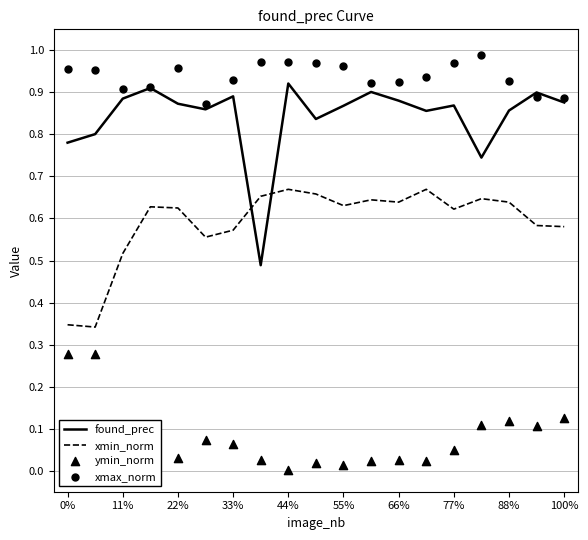

Which series has the largest total across all categories?

xmax_norm